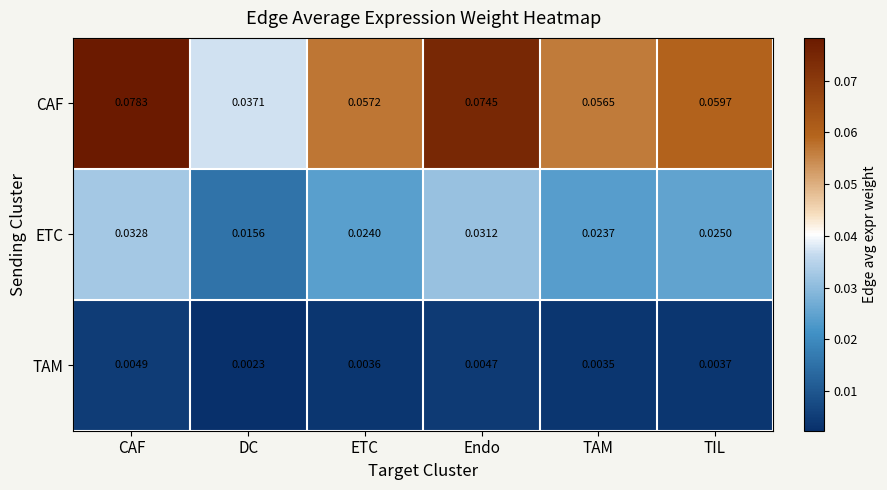

List the series in order of their peak value, highest first.

CAF, ETC, TAM